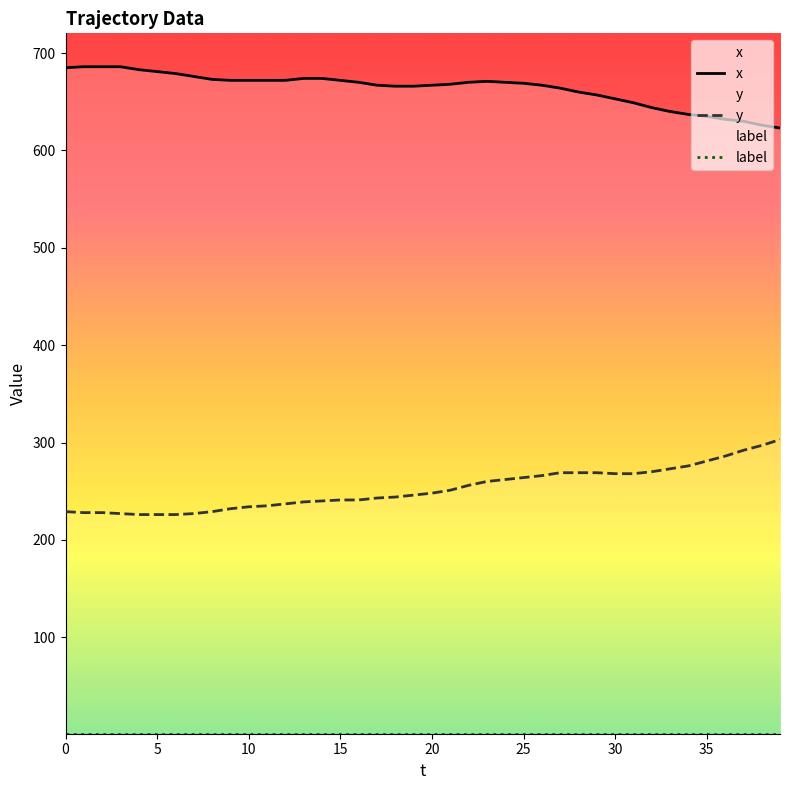

What is the difference between the second highest and second lowest values in the x series?

60